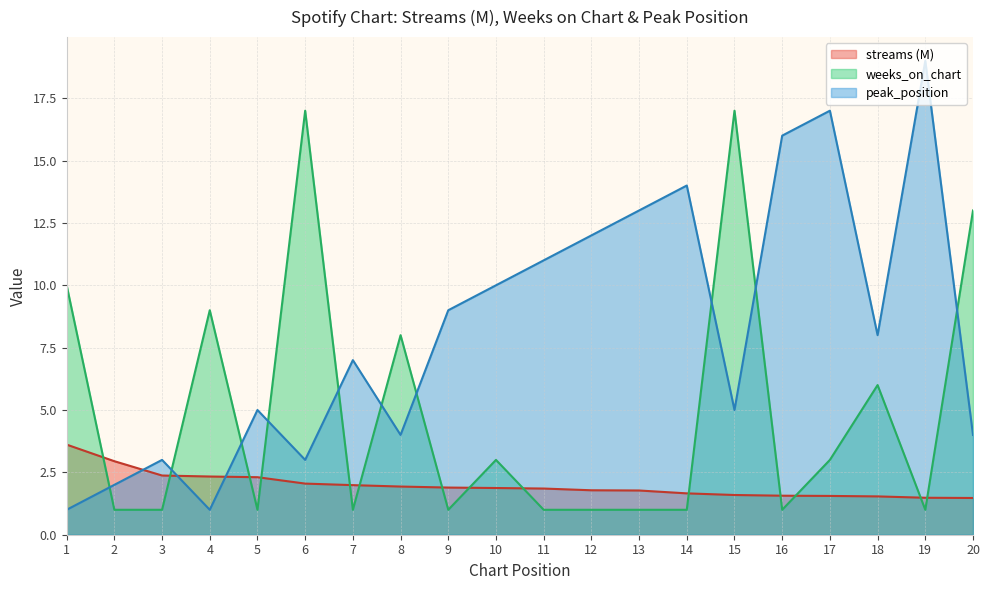

What is the difference between the highest and lowest values at 11?

10.0